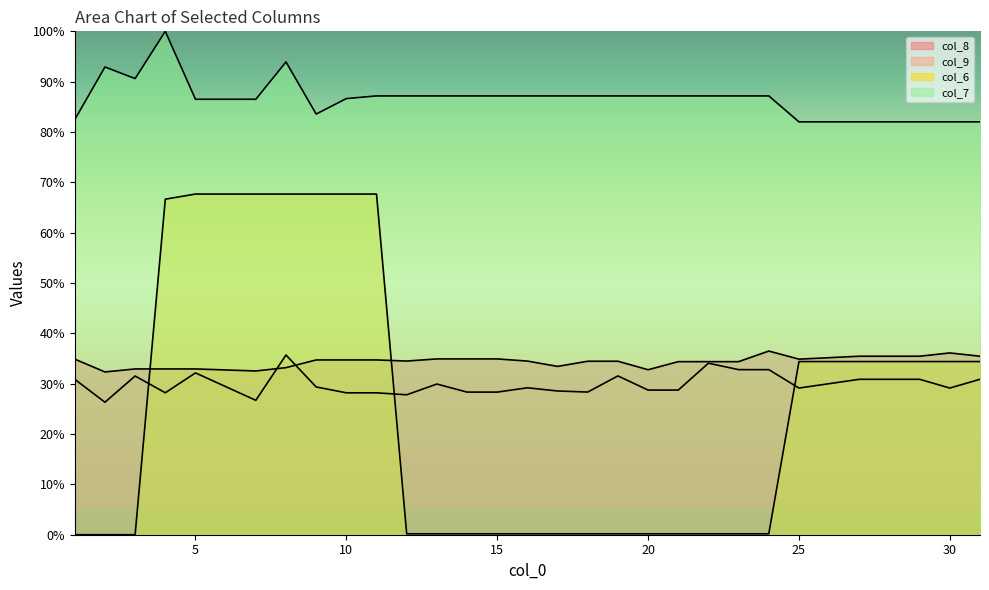

Count the number of data series in this chart.

4